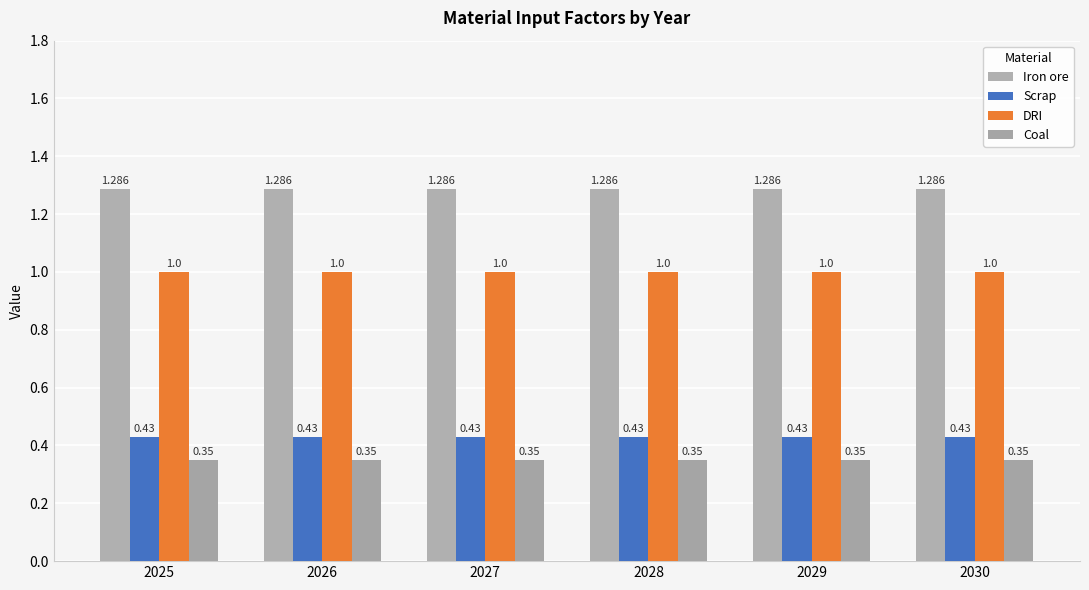

Which has a higher value, 2028 or 2030?

2028